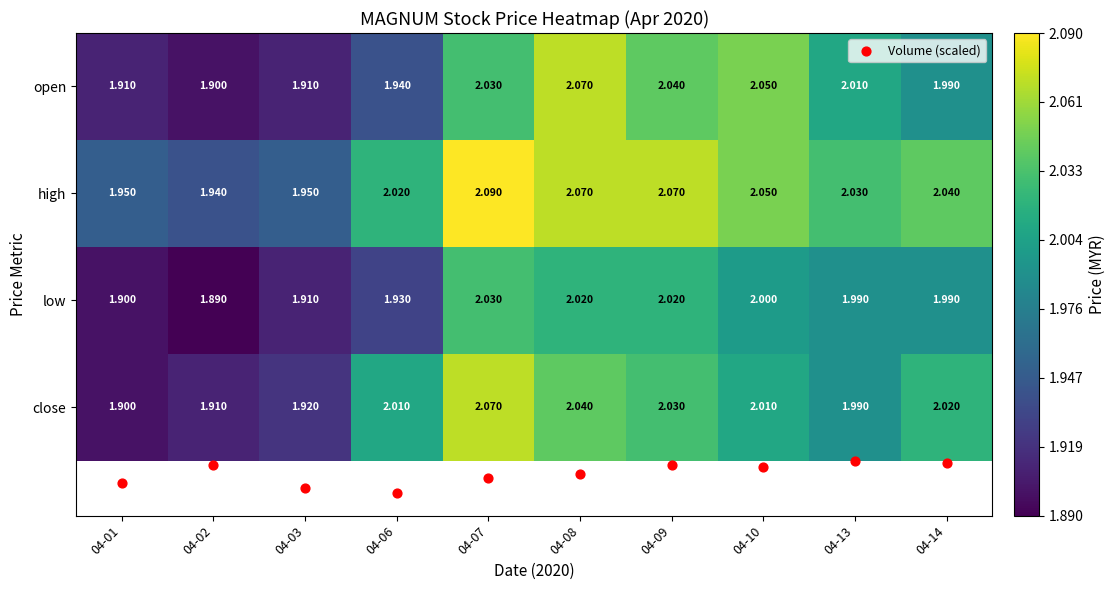

Between 04-06 and 04-13, which series saw the biggest shift?

open